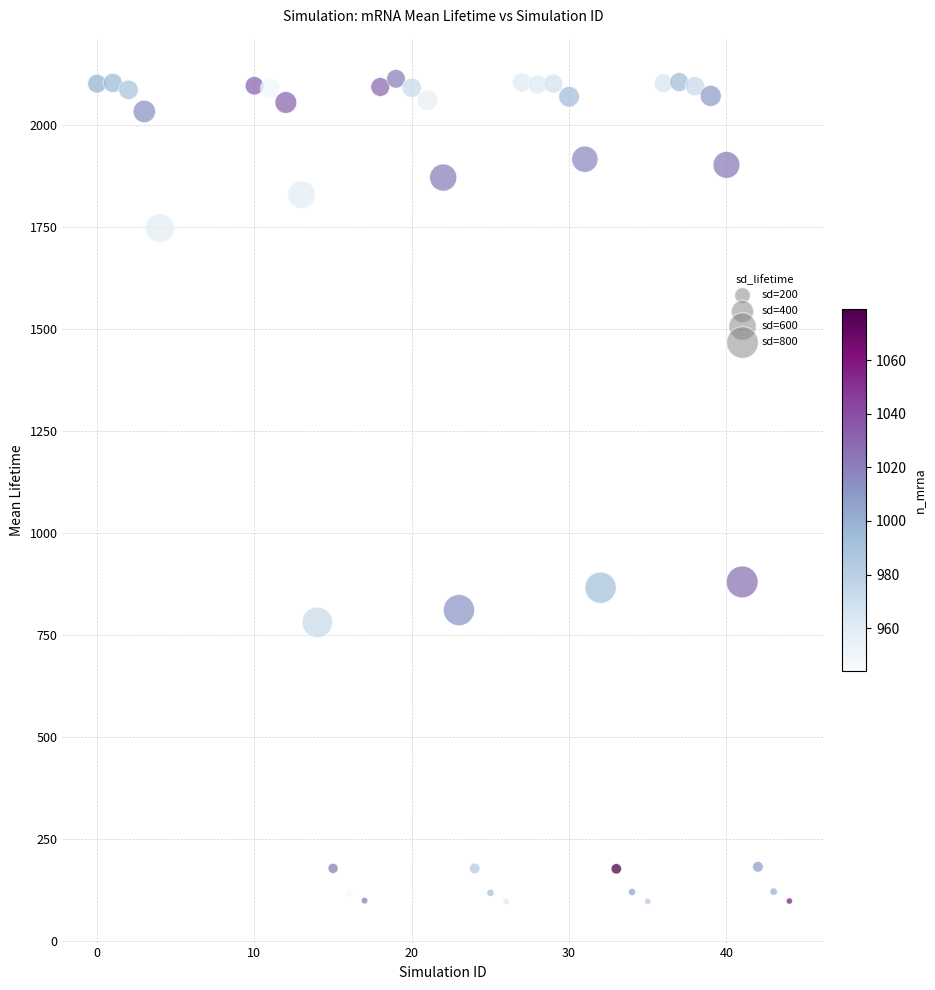

What is the range of Y values (max minus min)?

2016